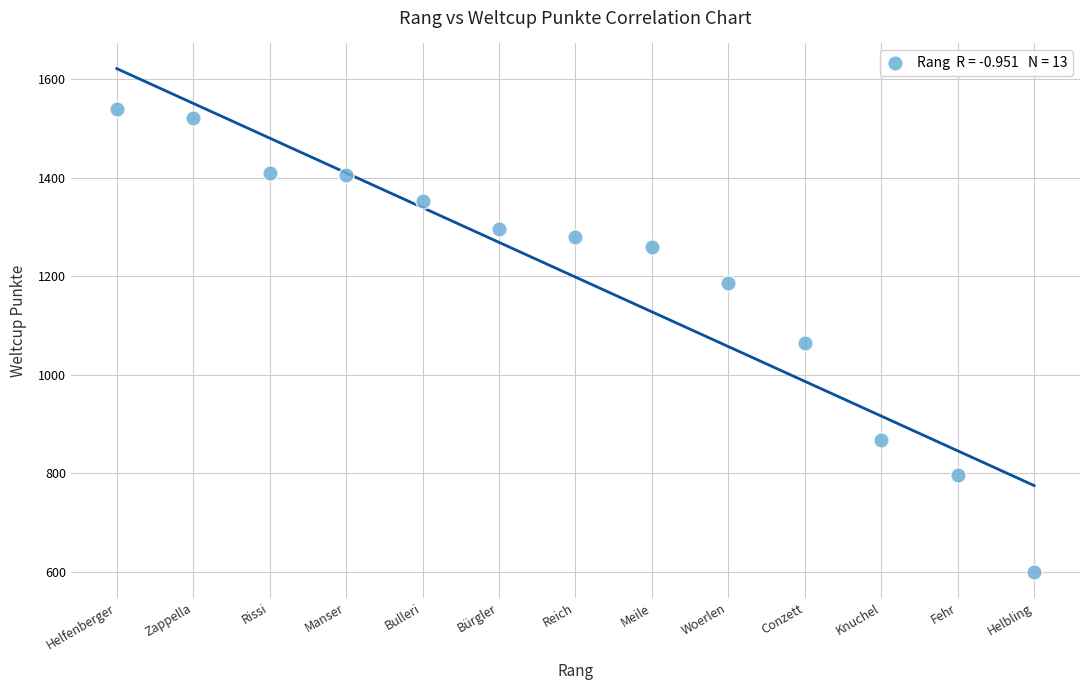

What is the range of Y values (max minus min)?

941